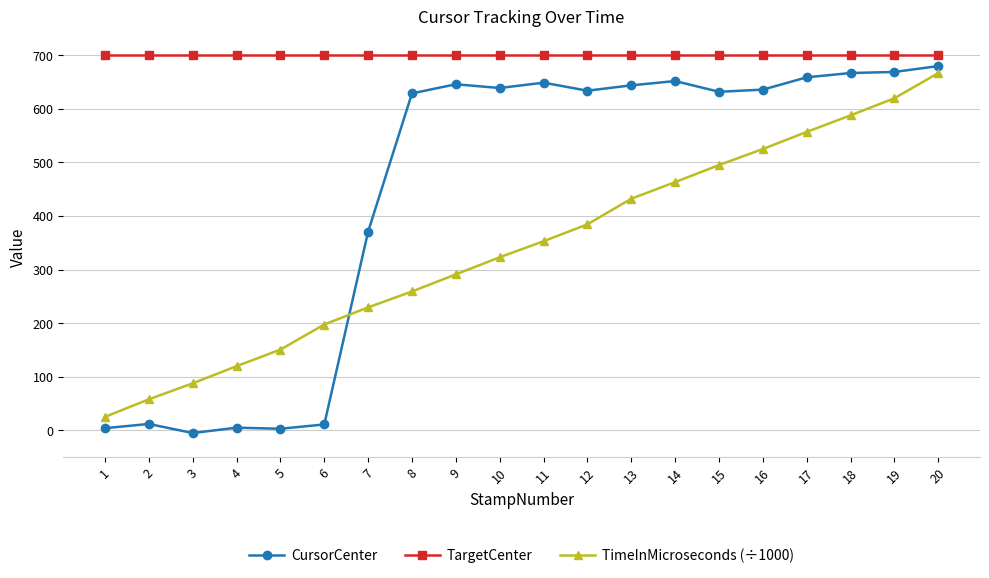

Is this an area chart (filled region under the line)?

No